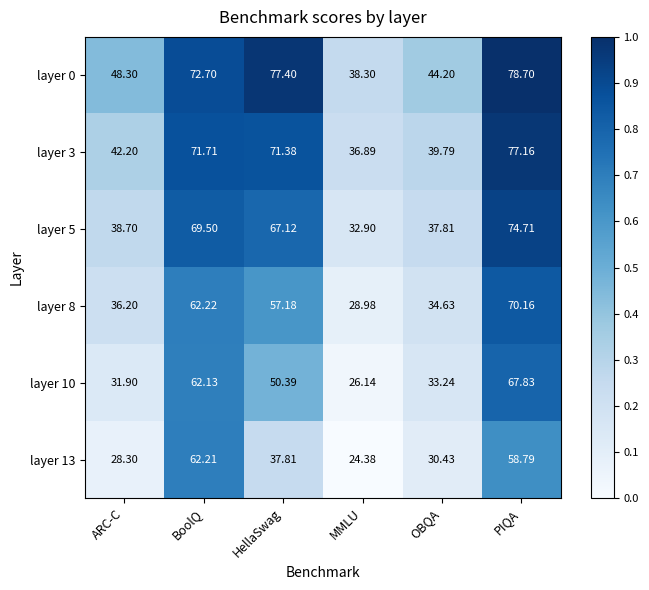

Is the value of layer 3 at BoolQ greater than the value of layer 8 at ARC-C?

Yes